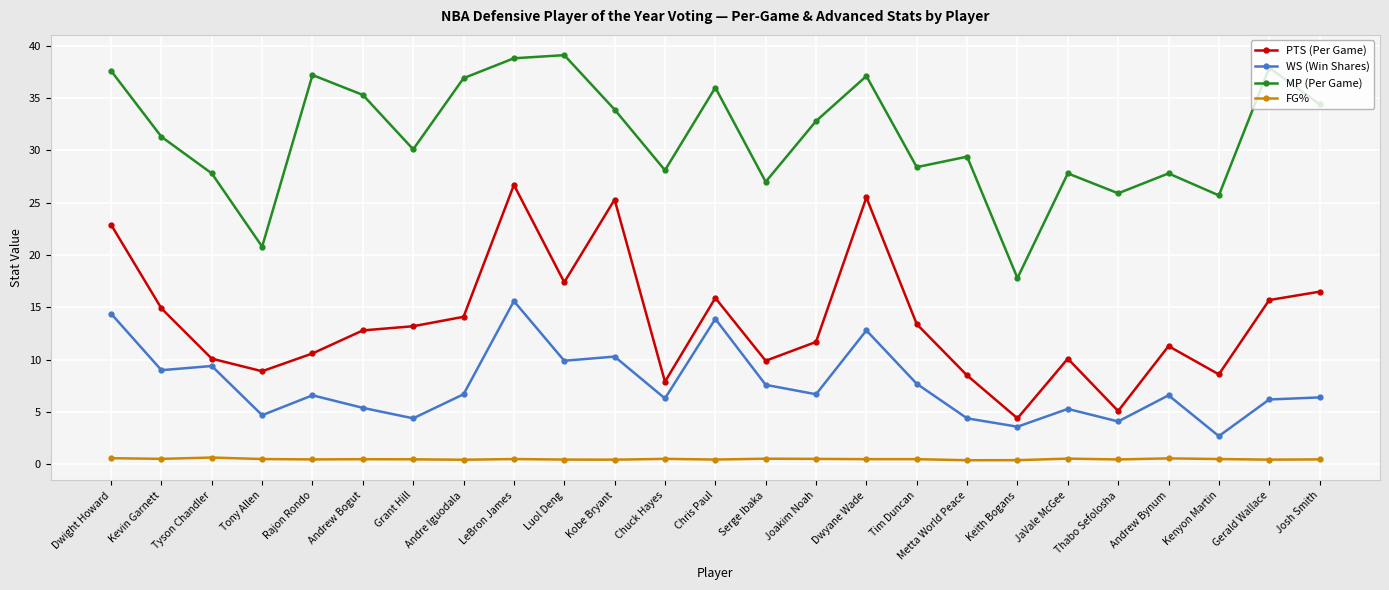

What is the difference between the highest and lowest values at Andrew Bogut?

34.8